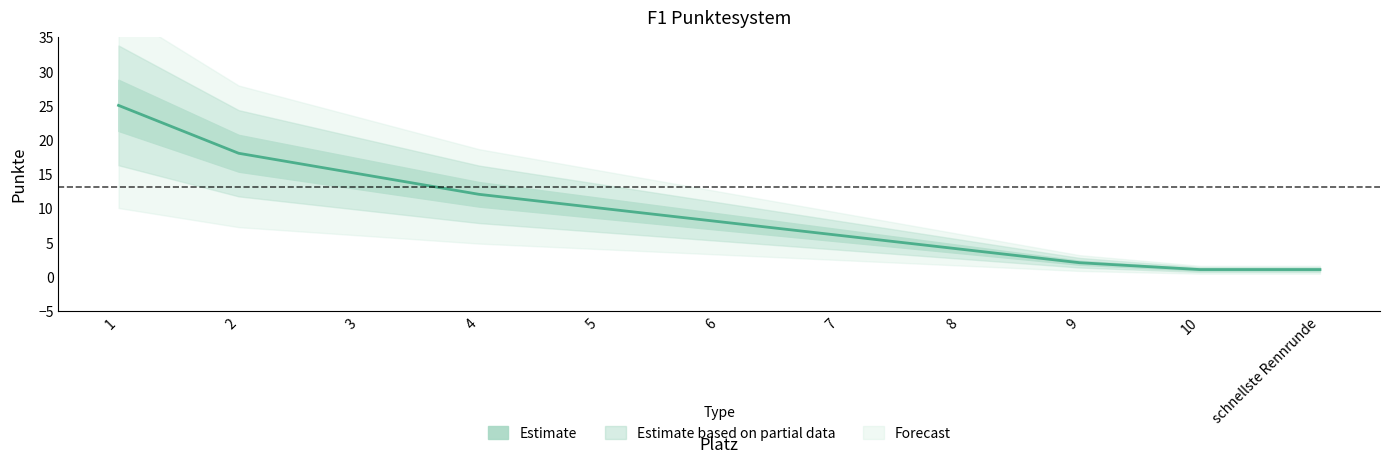

Reading right to left, extract all data points from this chart.

schnellste Rennrunde=1	10=1	9=2	8=4	7=6	6=8	5=10	4=12	3=15	2=18	1=25